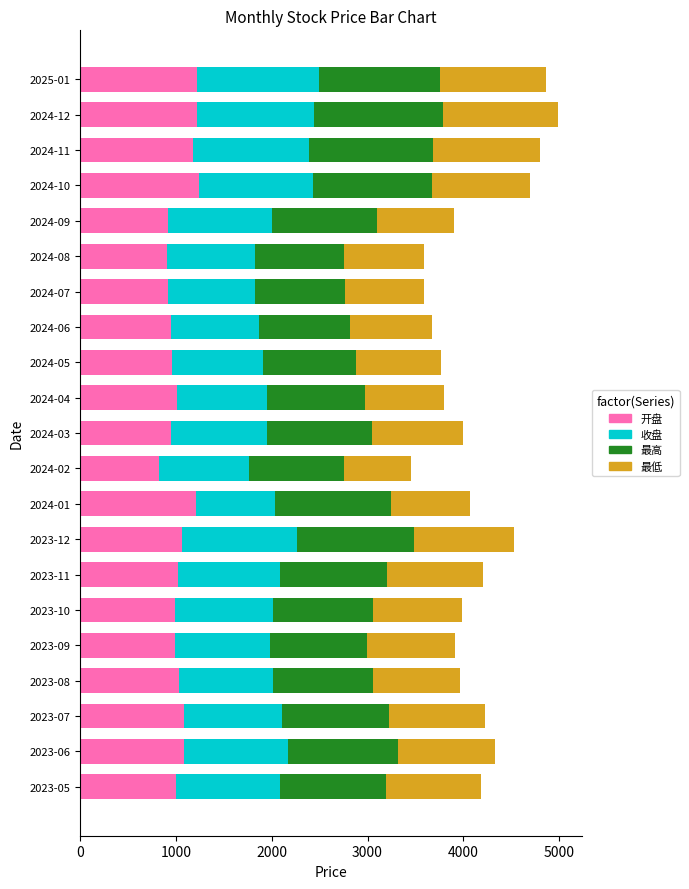

What are all the series names shown in the legend?

开盘, 收盘, 最高, 最低